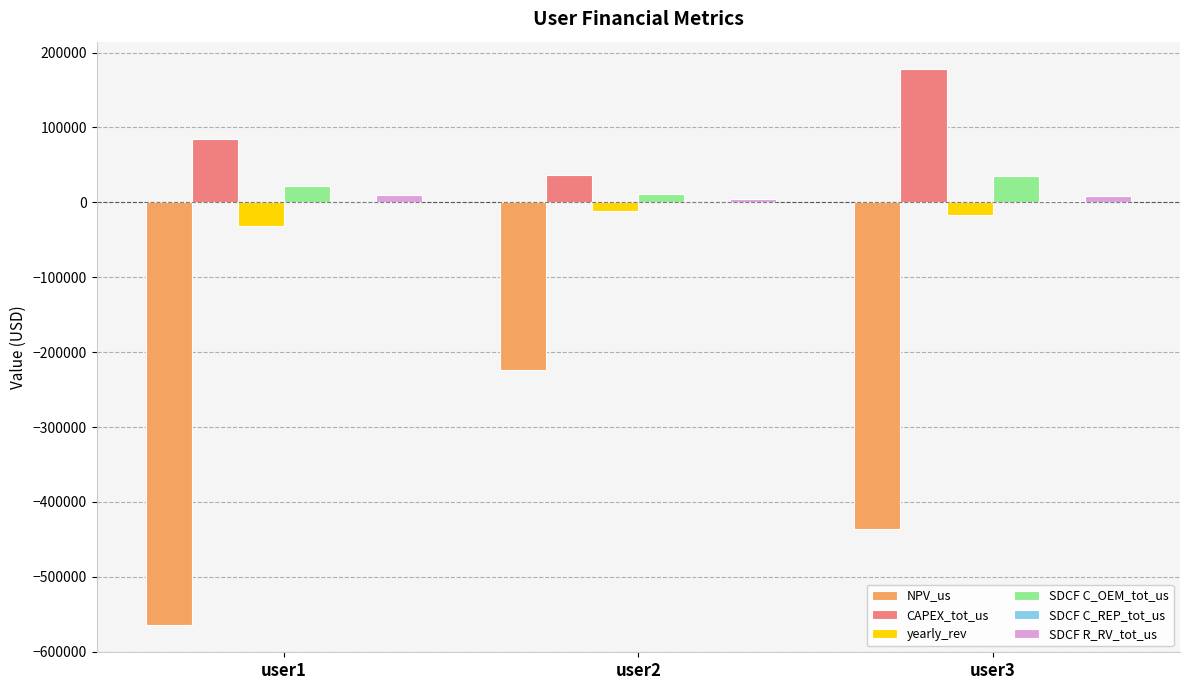

Is it true that SDCF R_RV_tot_us equals 9412.5 at user1?

True